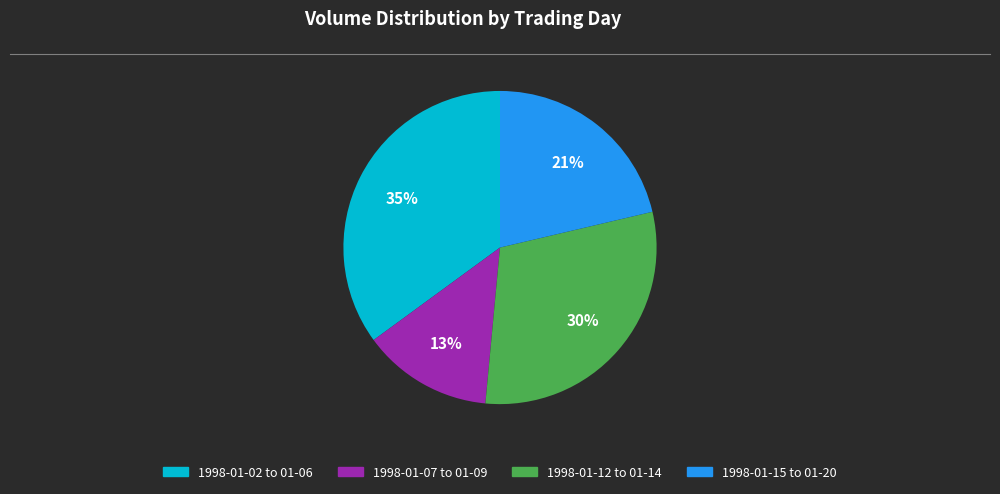

To the nearest percent, what is the difference between the largest and smallest slice percentages?

22%